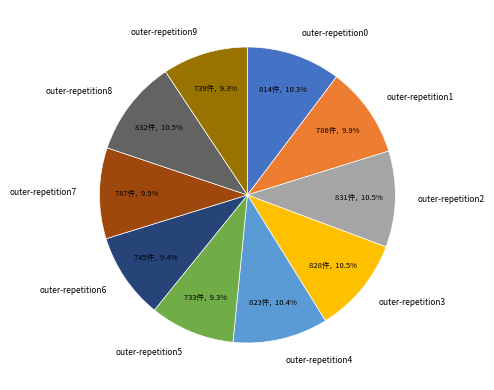

What portion of the pie excludes outer-repetition3?

89.5%